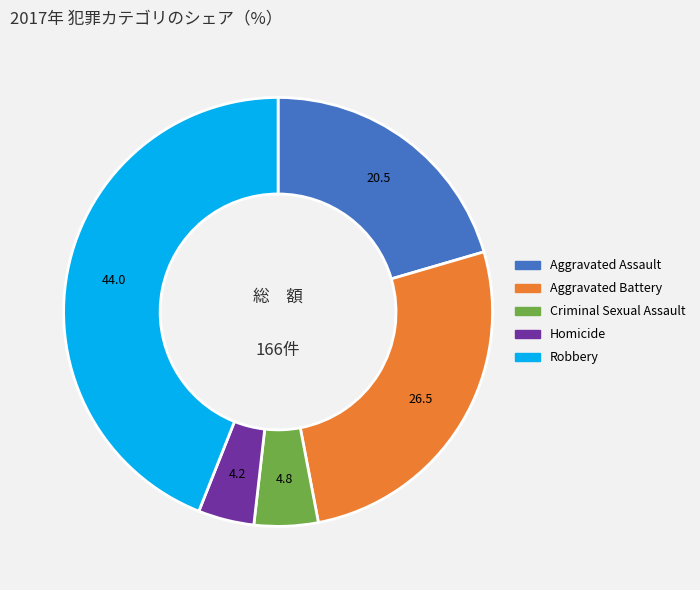

Is there a majority slice in this chart?

No